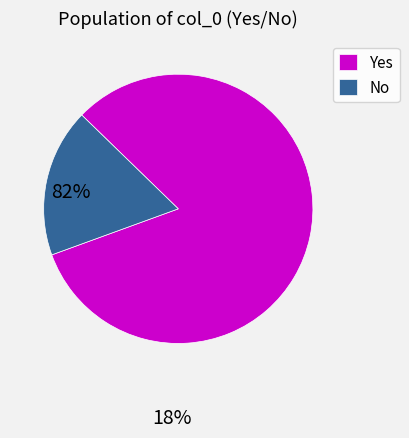

Do No and Yes together represent more than half of the pie?

Yes